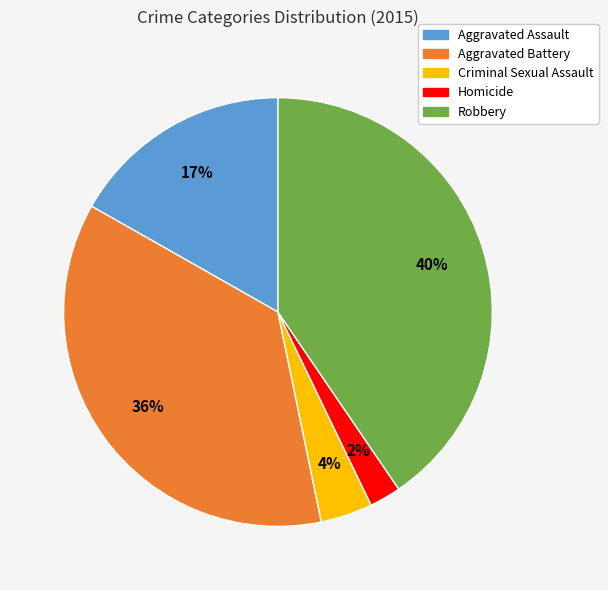

Does Aggravated Battery account for over 50% of the chart?

No